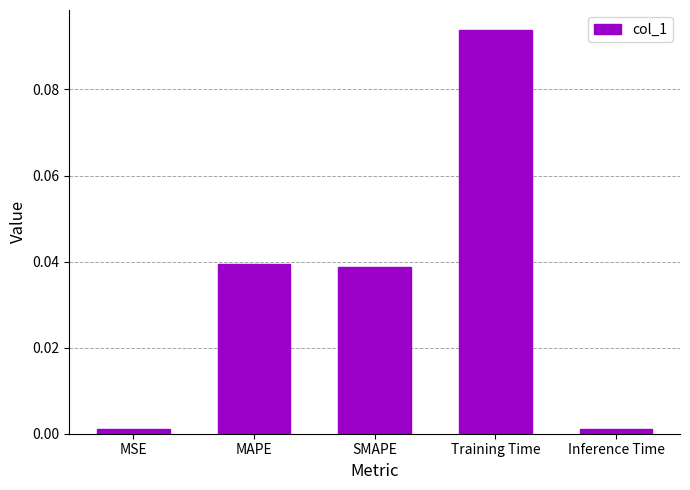

What position from the left is MAPE?

2